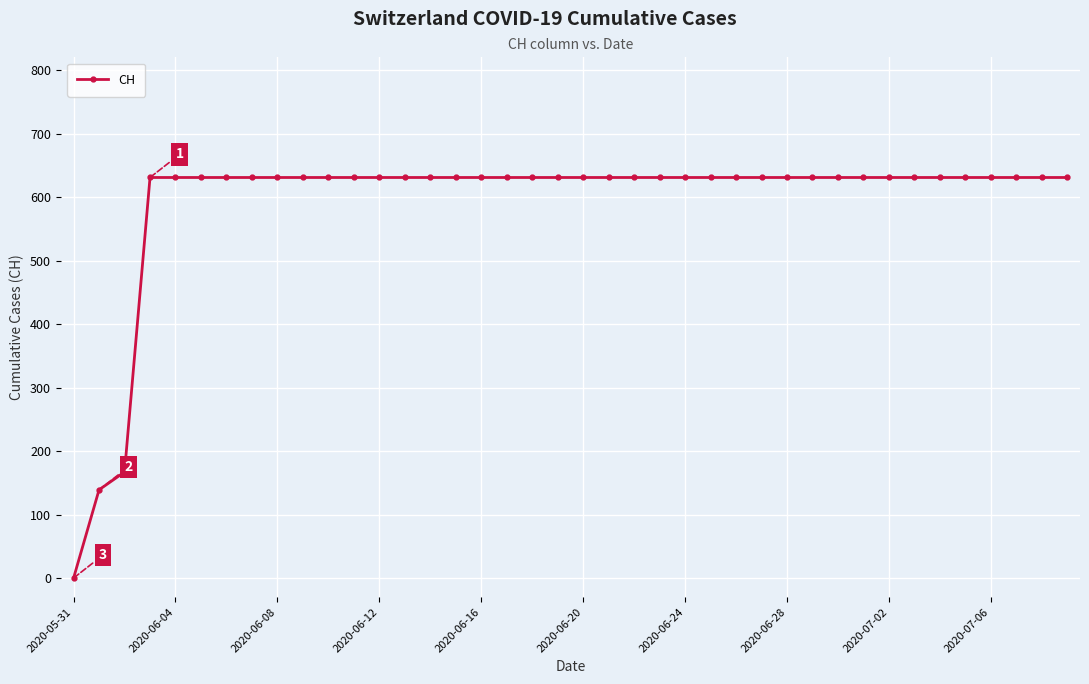

What is the greatest value displayed?

631